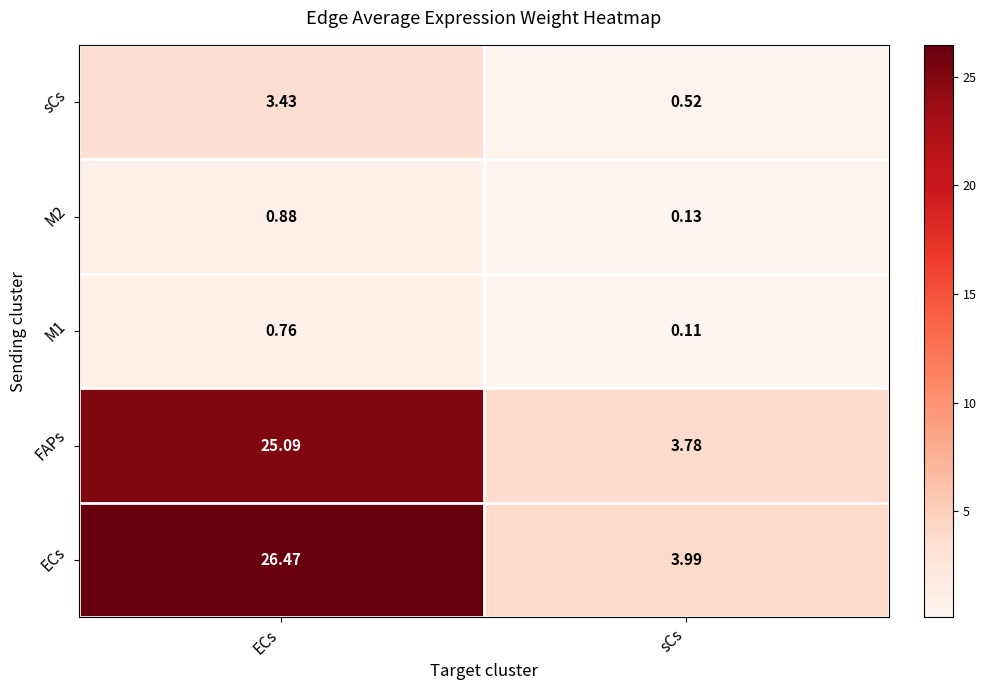

Rank the series at ECs from lowest to highest value.

M1, M2, sCs, FAPs, ECs